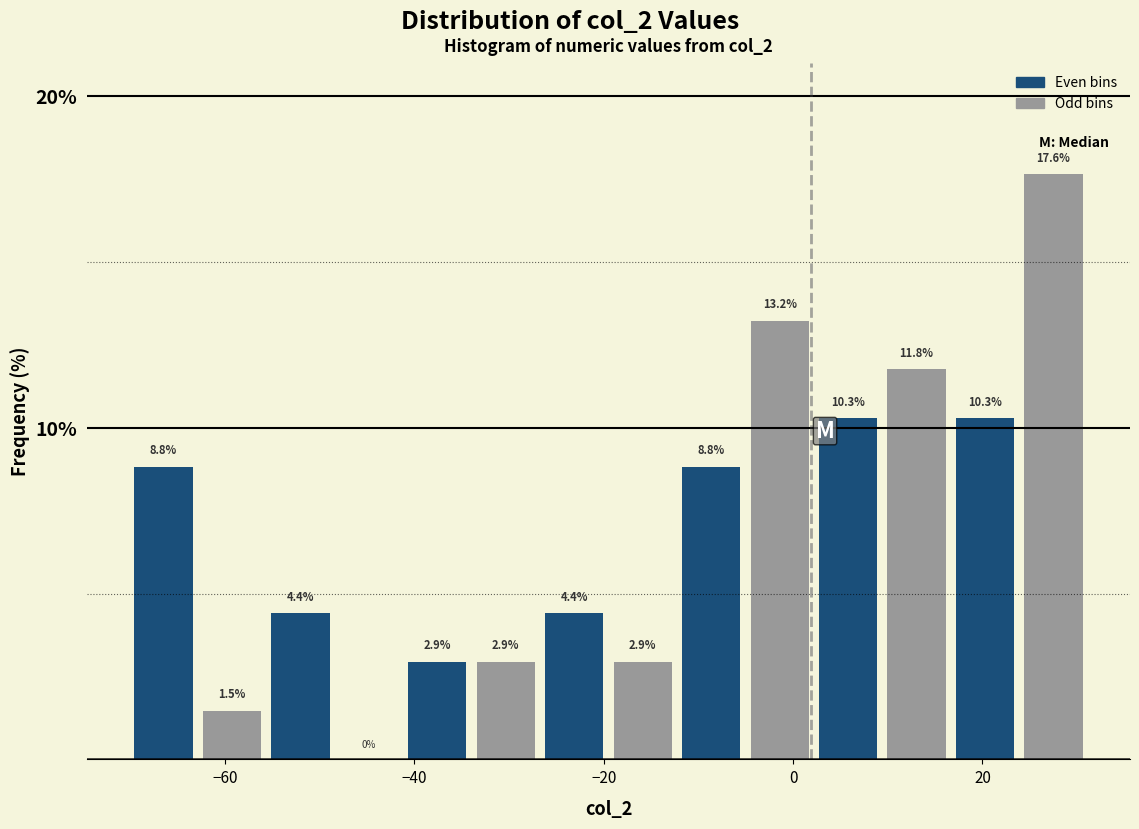

Around what value on the x-axis is the tallest bar? Give the approximate position of its centre, as read against the axis.

28